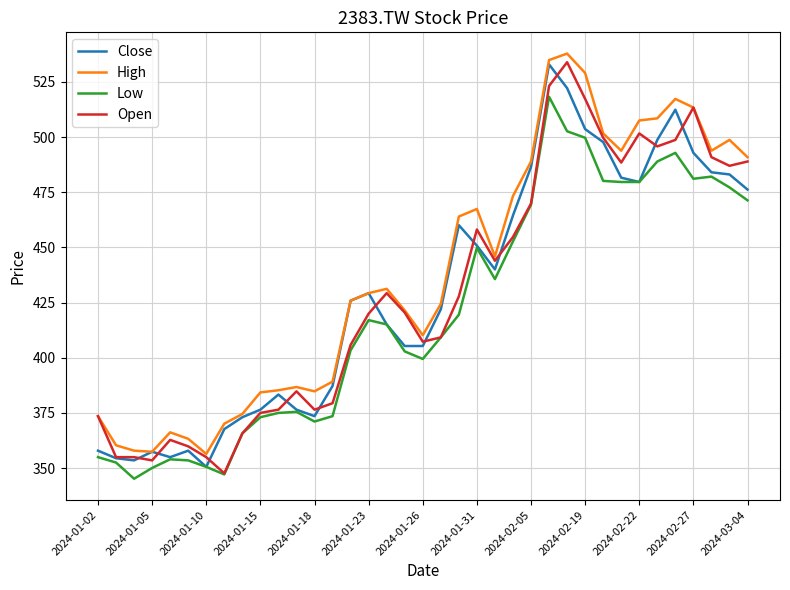

True or false: High and Low cross at least once.

False